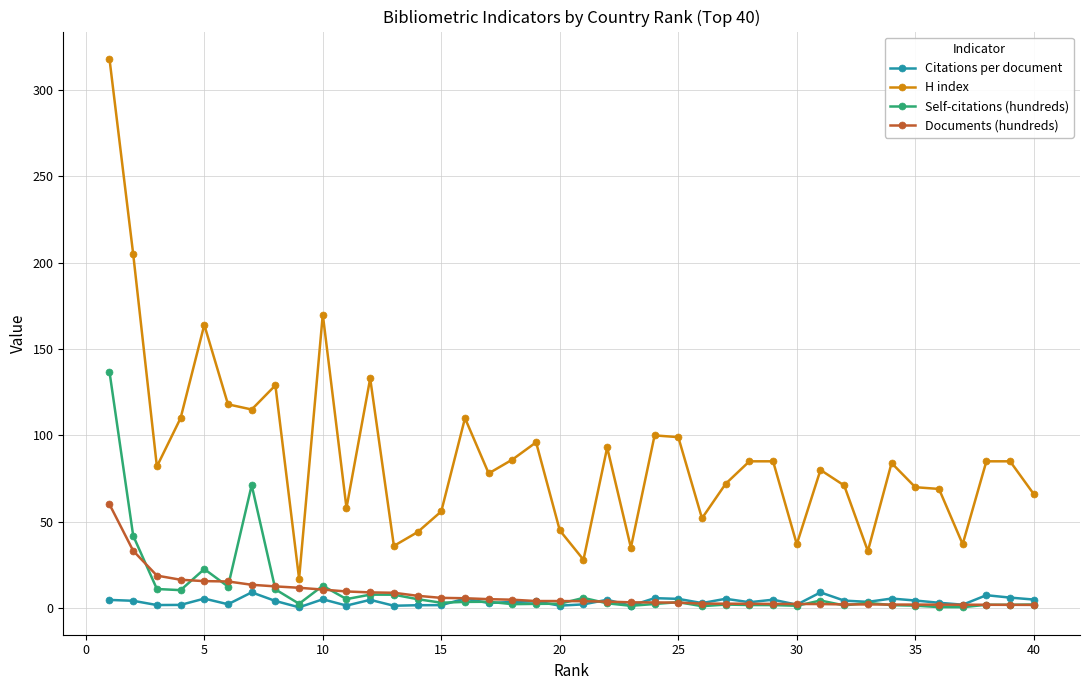

Count the number of categories in the chart.

40